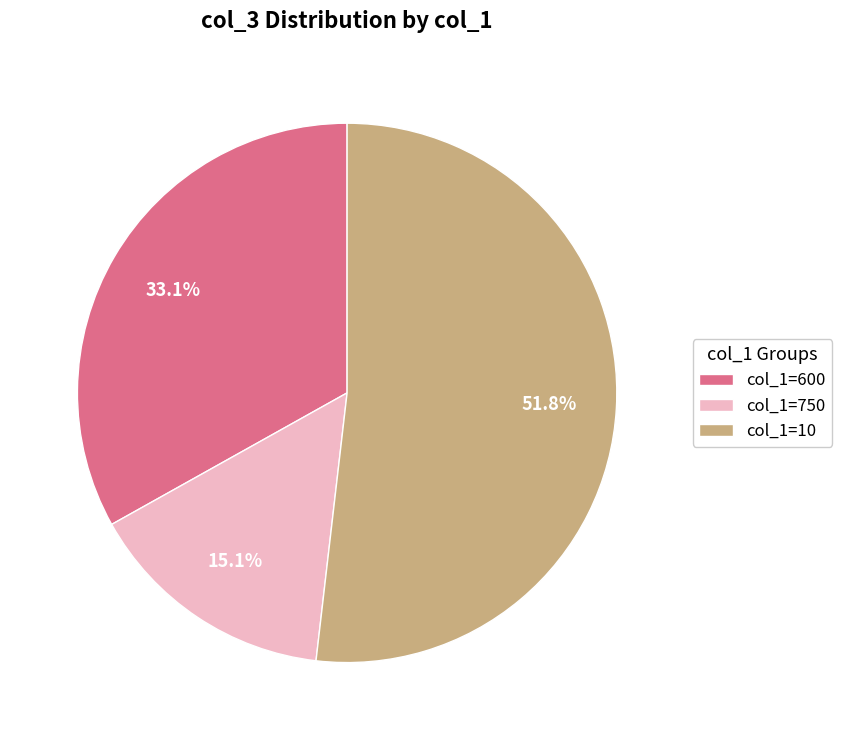

Between col_1=600 and col_1=10, which is larger?

col_1=10